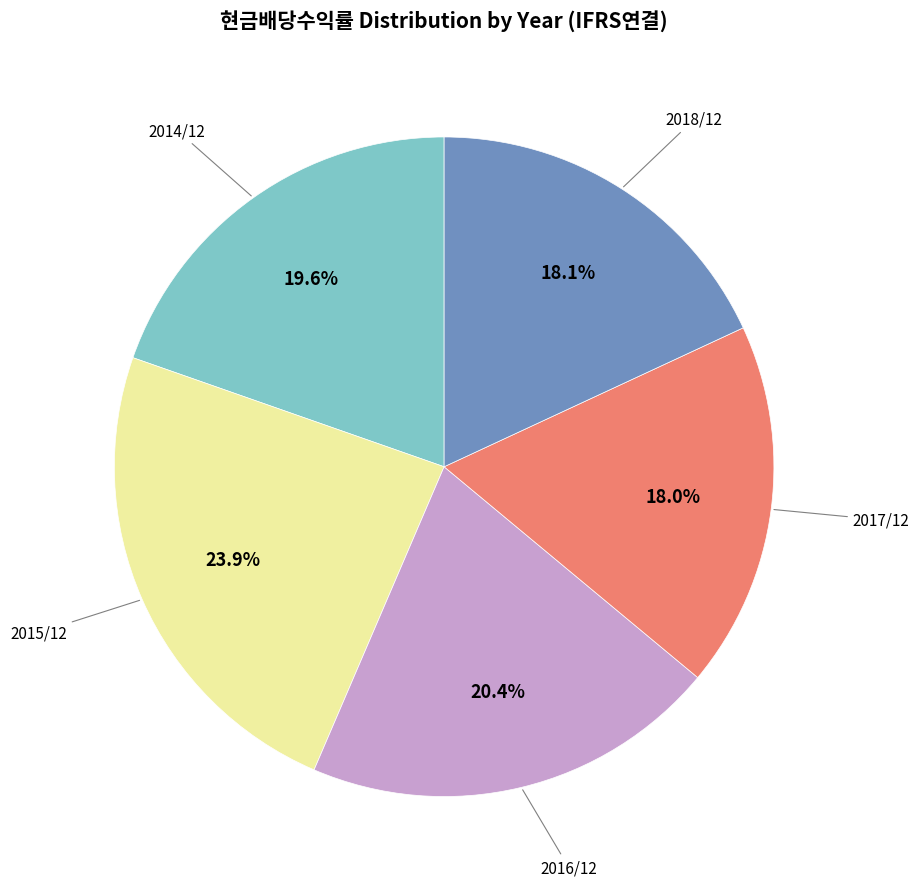

Does any single category account for the majority?

No